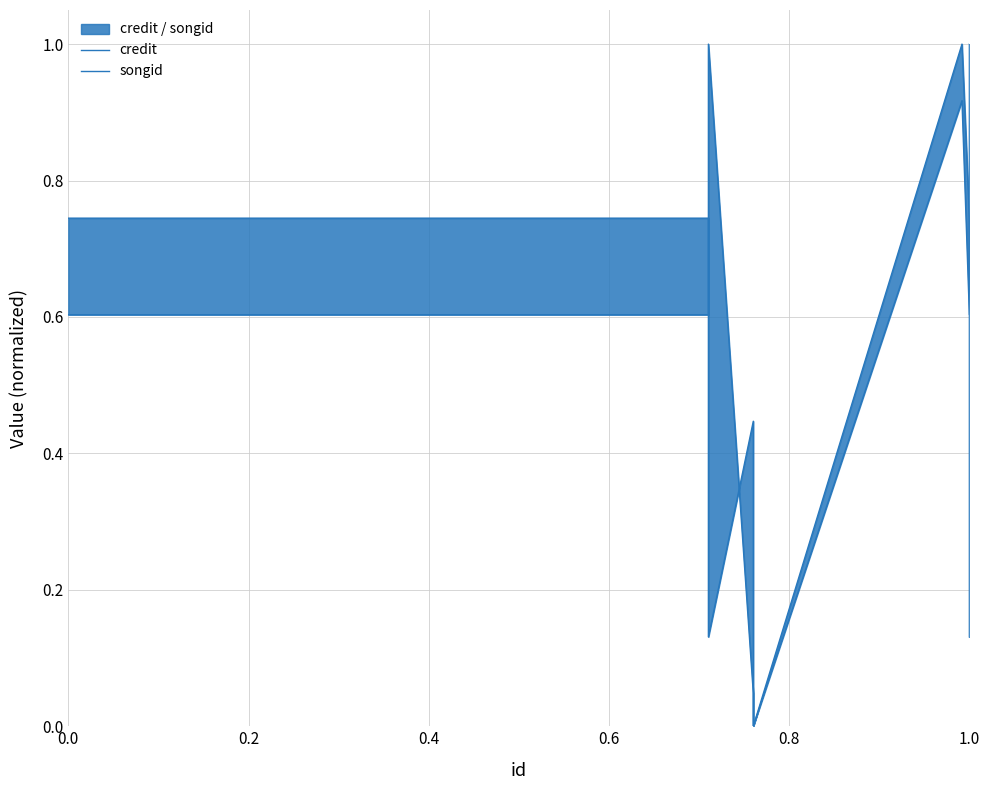

Between 0.0 and 1.0, which series saw the biggest shift?

credit